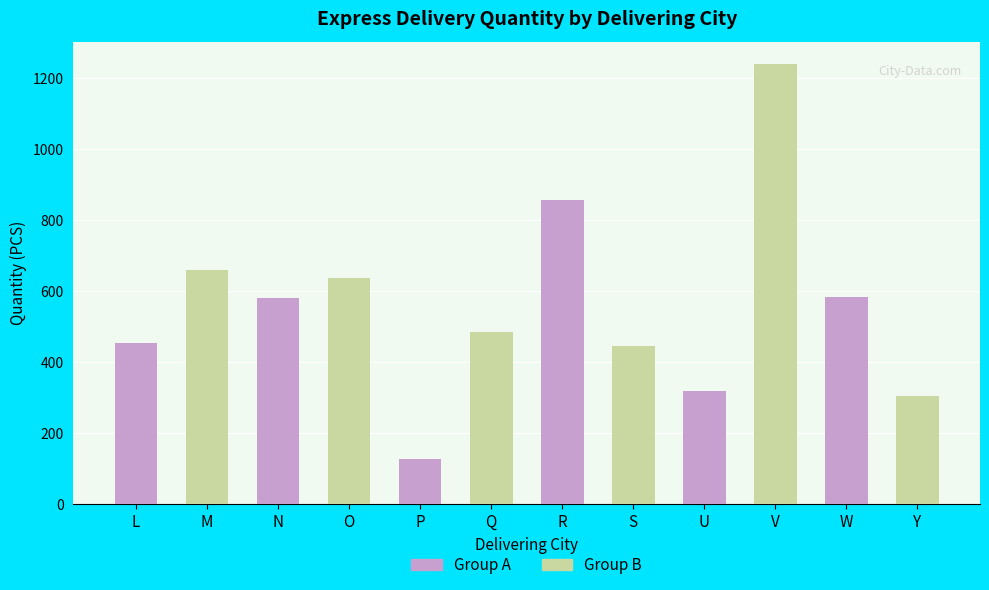

Which category has the highest value across all series?

U